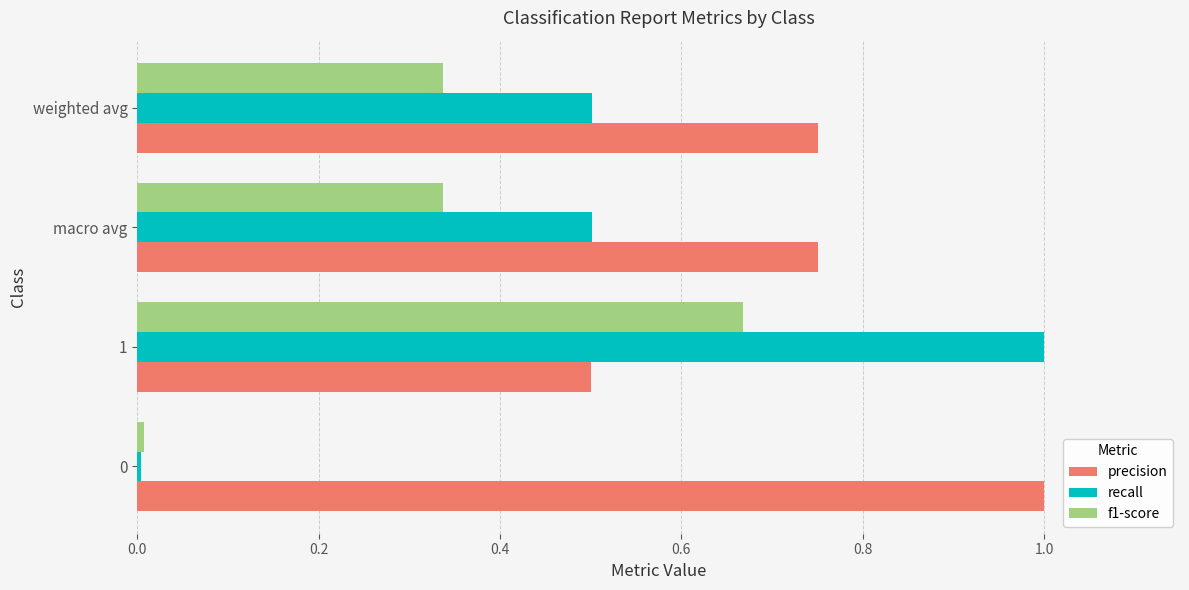

What is the sum of all precision values?

3.0